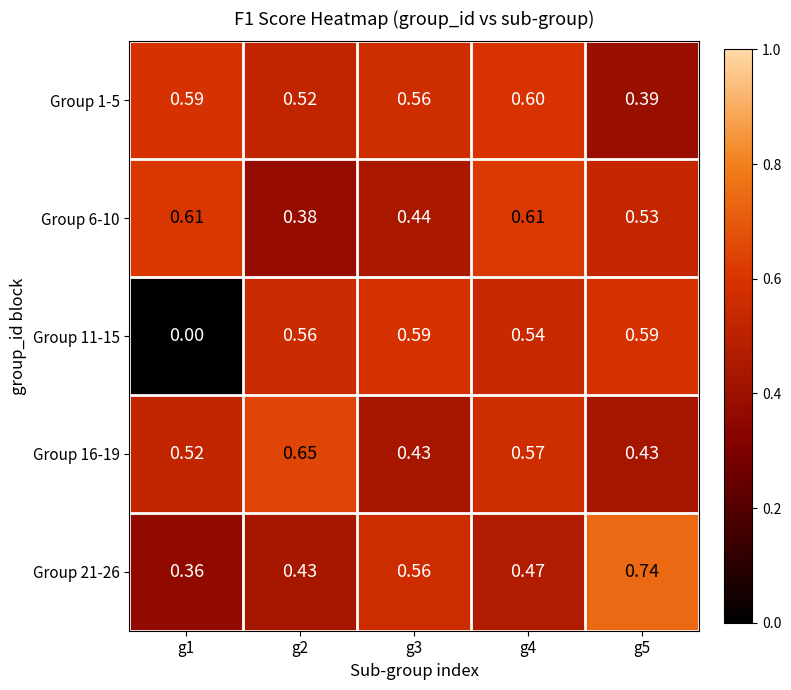

What is the total value across all series at g1?

2.1